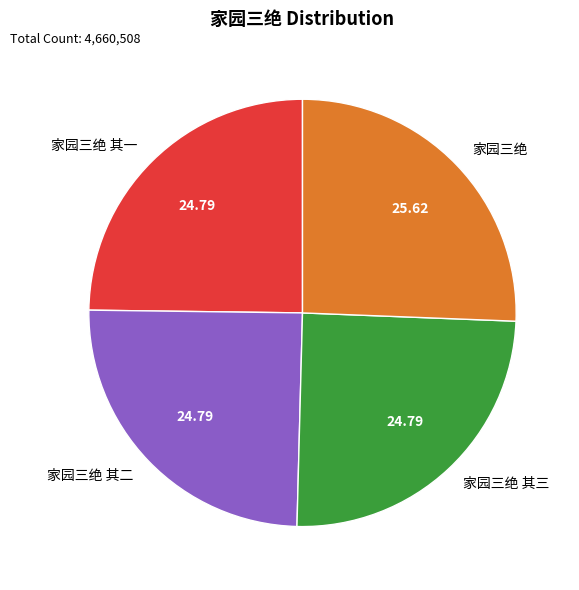

Approximately how many times larger is the value at 家园三绝 其三 compared to 家园三绝?

1.0